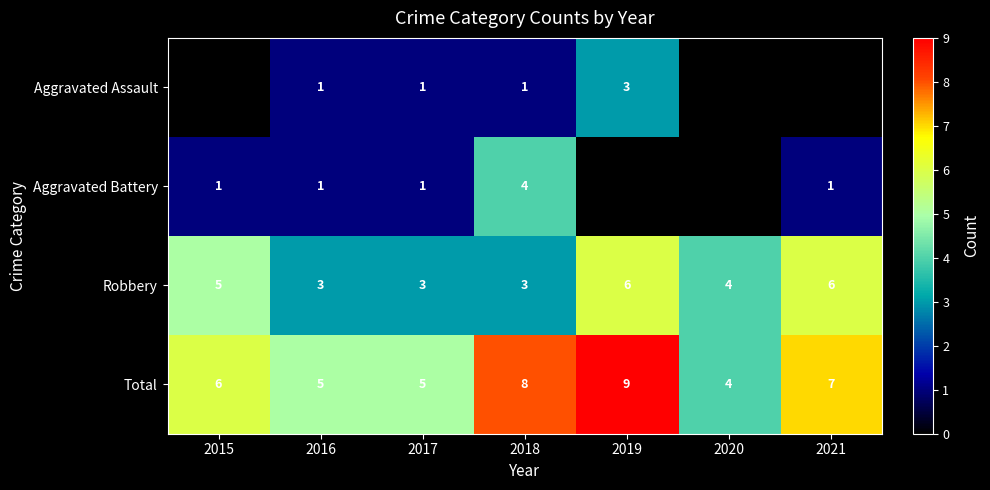

Count the number of data series in this chart.

4